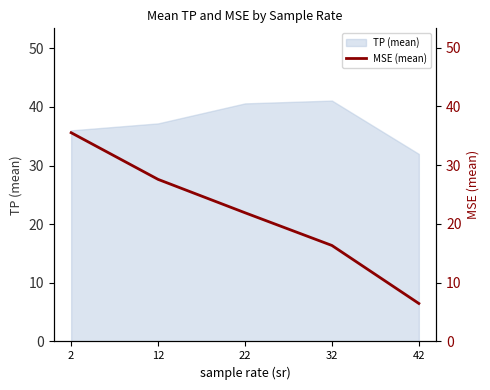

What is the lowest value of the TP (mean) series?

32.0